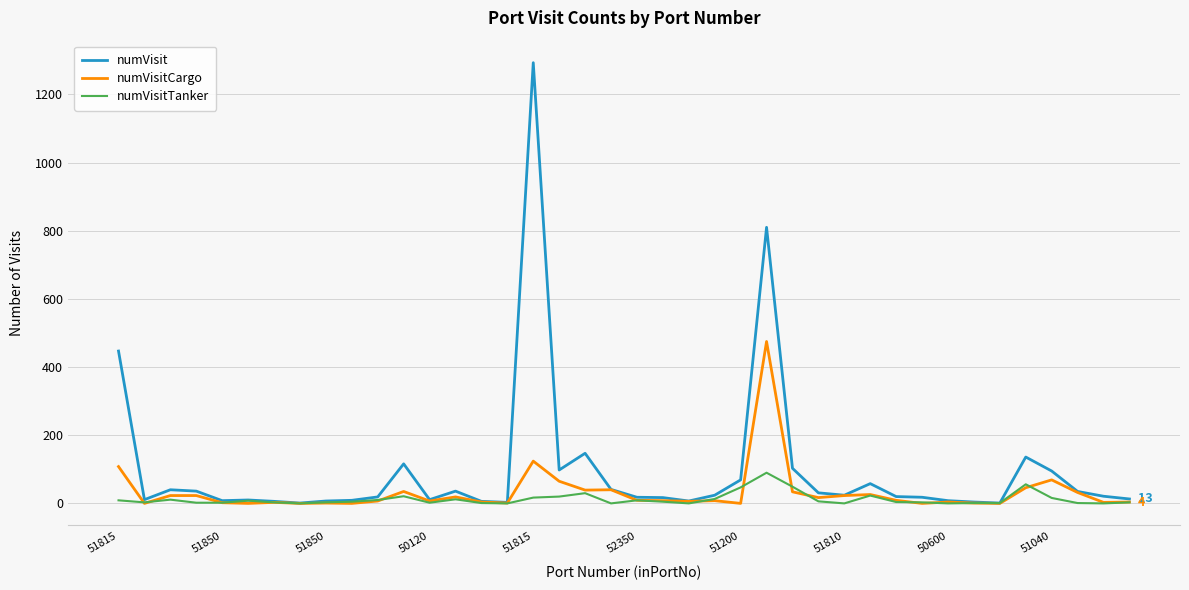

Count the number of categories in the chart.

40